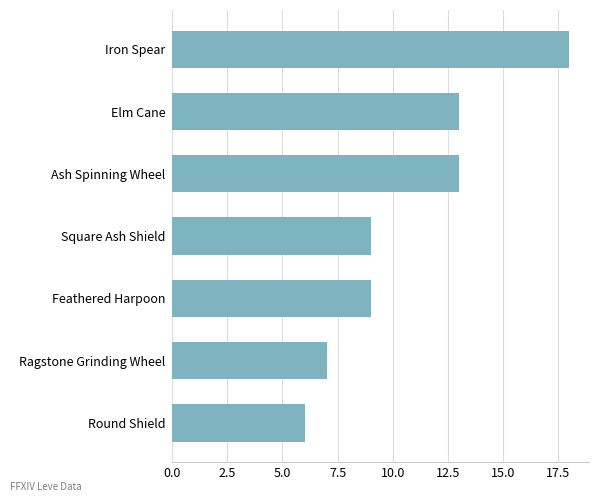

True or false: the data shows 28 at Iron Spear.

False